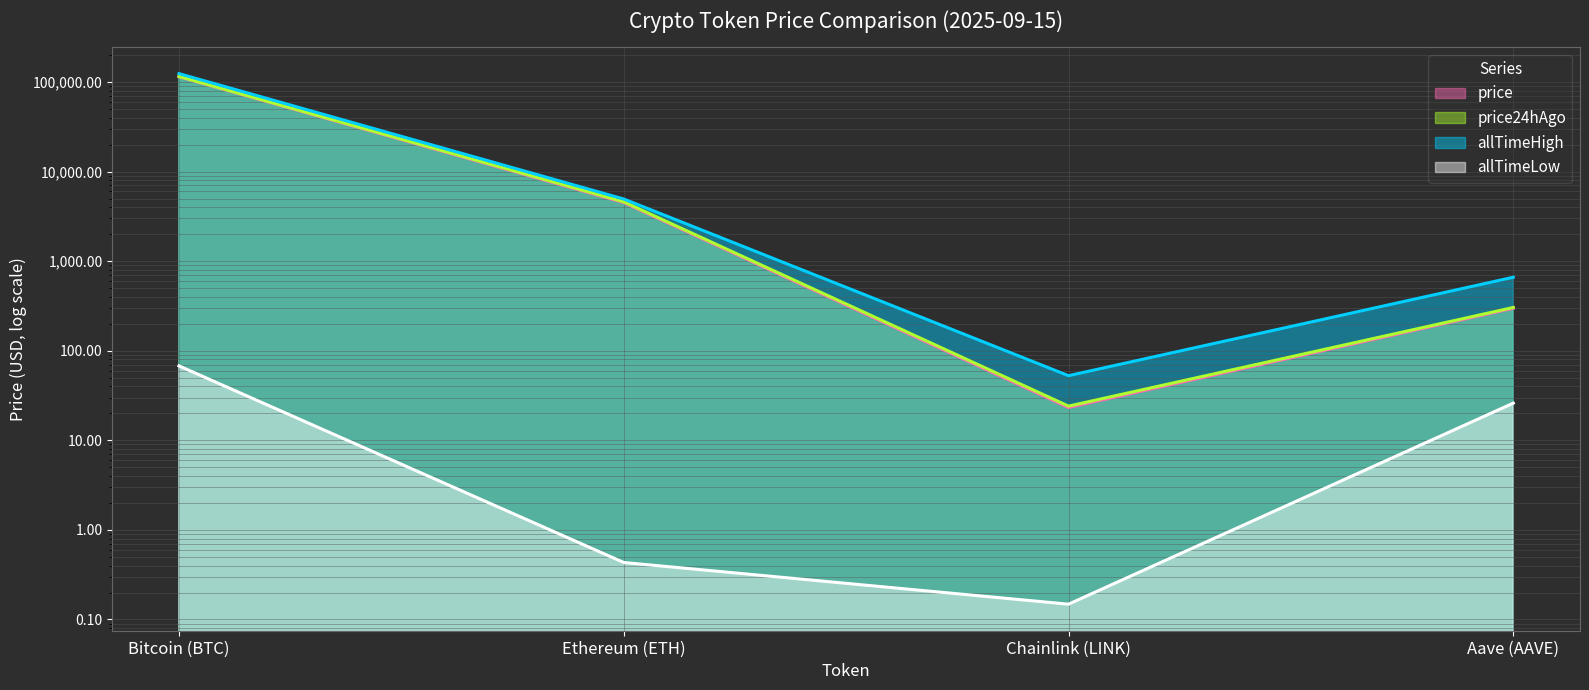

What is the difference between the maximum and minimum values in the allTimeLow series?

67.7